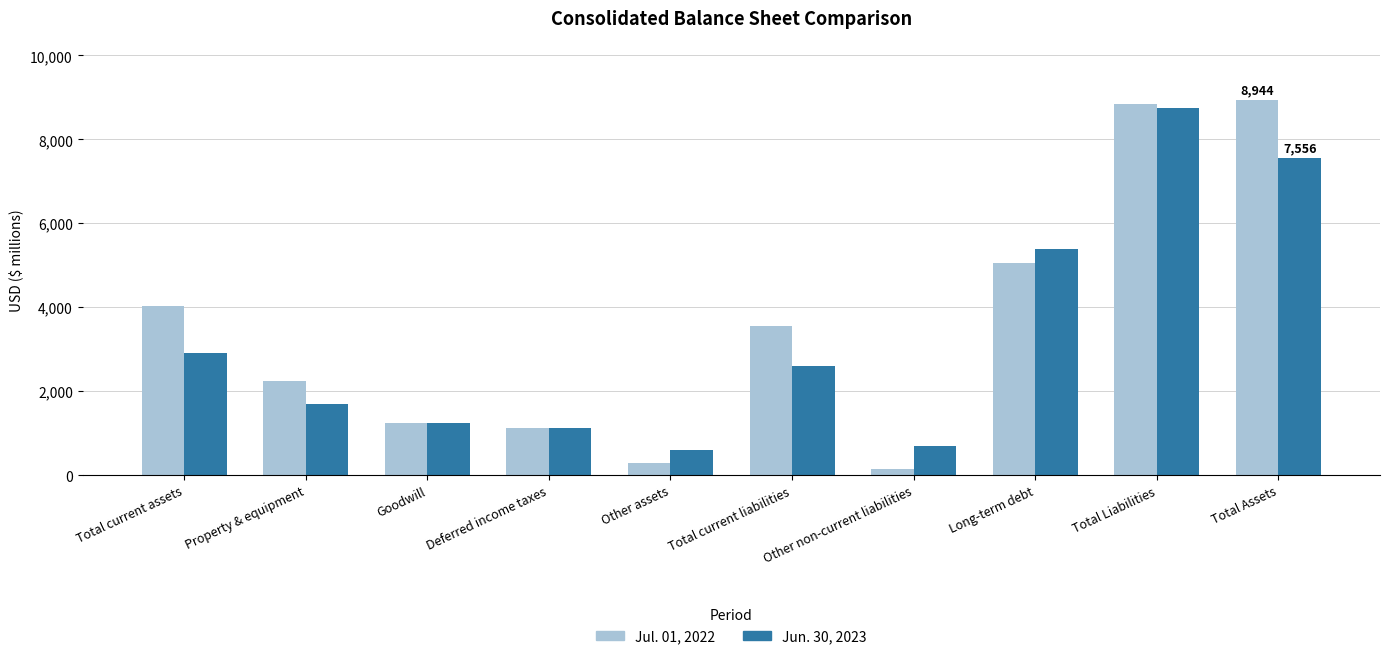

True or false: Jun. 30, 2023 has a value of 5104 at Total Assets.

False